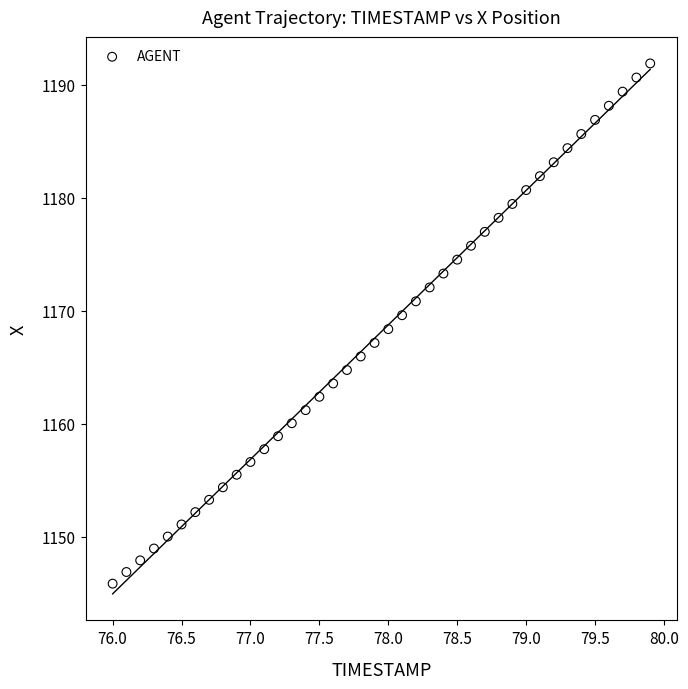

What is the range of X values (max minus min)?

3.9